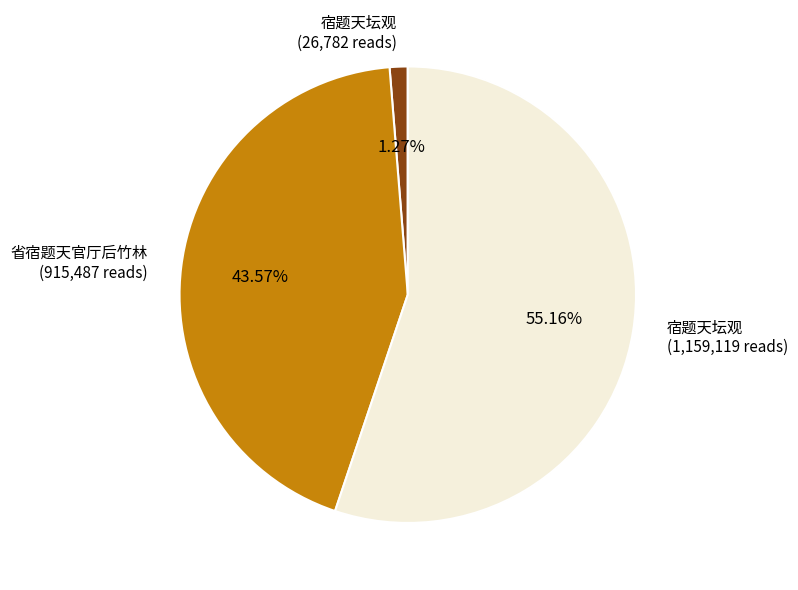

Rank the categories by value from lowest to highest.

宿题天坛观 (26,782 reads), 省宿题天官厅后竹林 (915,487 reads), 宿题天坛观 (1,159,119 reads)